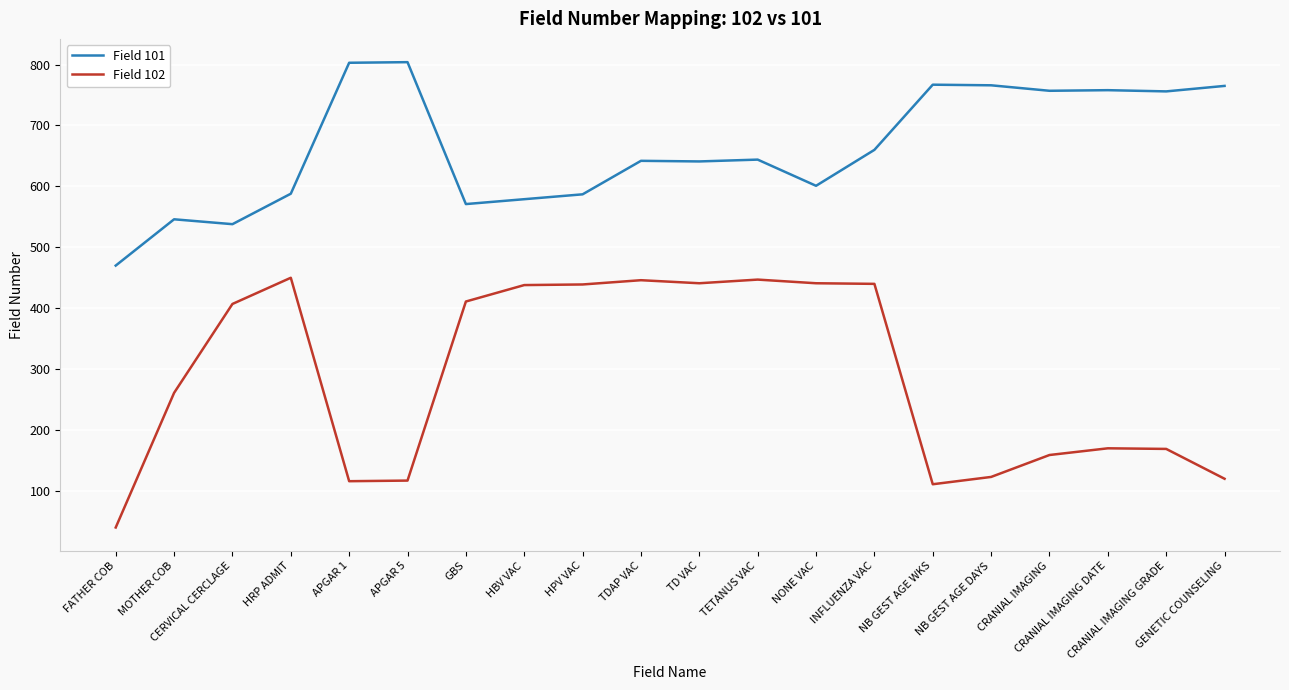

True or false: Field 102 and Field 101 intersect in this chart.

False